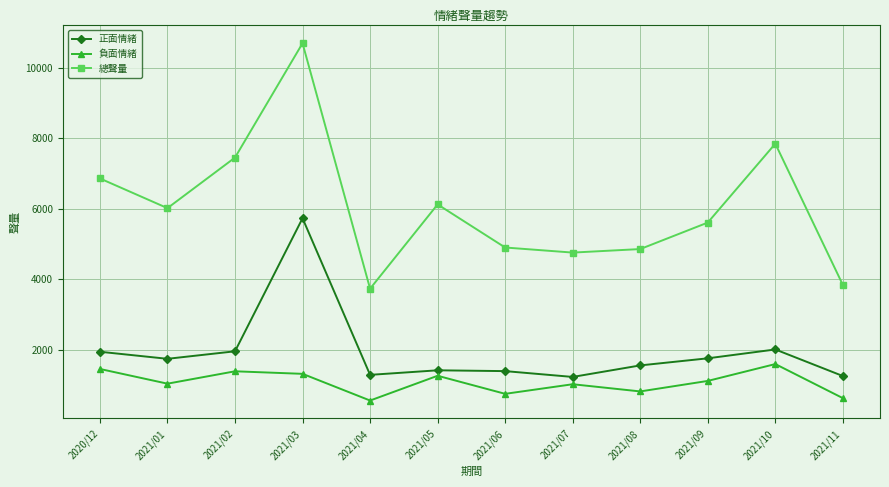

Rank the series at 2020/12 from lowest to highest value.

負面情緒, 正面情緒, 總聲量